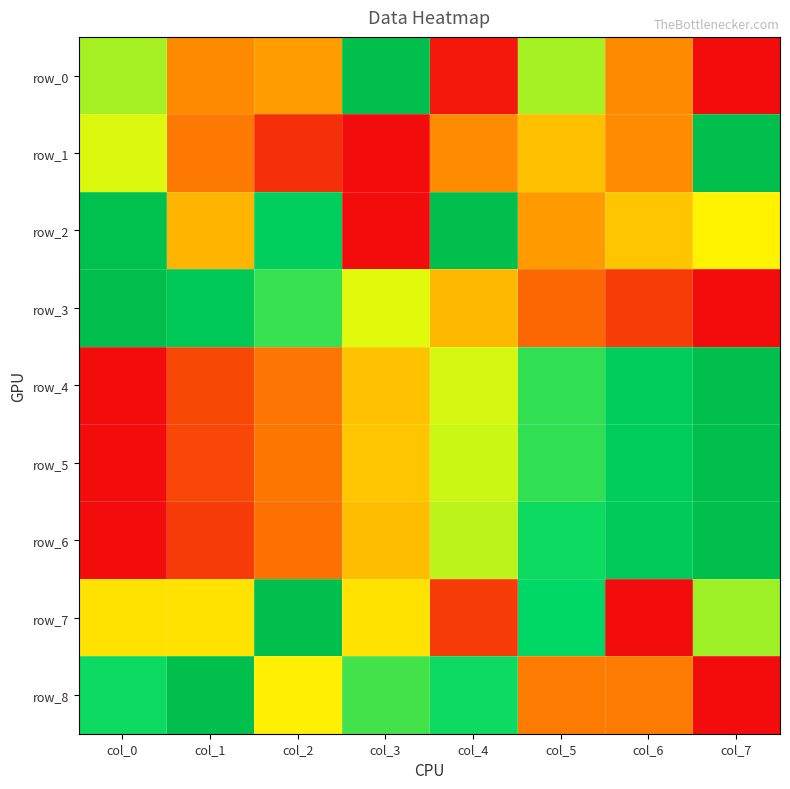

Reading left to right, list all the values displayed in this chart.

row_0: 0.6	0.3	0.4	1.0	0.0	0.6	0.3	0.0
row_1: 0.6	0.3	0.1	0.0	0.3	0.4	0.3	1.0
row_2: 1.0	0.4	0.8	0.0	1.0	0.4	0.4	0.5
row_3: 1.0	0.9	0.7	0.6	0.4	0.3	0.1	0.0
row_4: 0.0	0.2	0.3	0.4	0.6	0.7	0.9	1.0
row_5: 0.0	0.2	0.3	0.5	0.6	0.7	0.9	1.0
row_6: 0.0	0.1	0.3	0.4	0.6	0.7	0.9	1.0
row_7: 0.5	0.5	1.0	0.5	0.1	0.8	0.0	0.6
row_8: 0.7	1.0	0.5	0.7	0.7	0.3	0.3	0.0